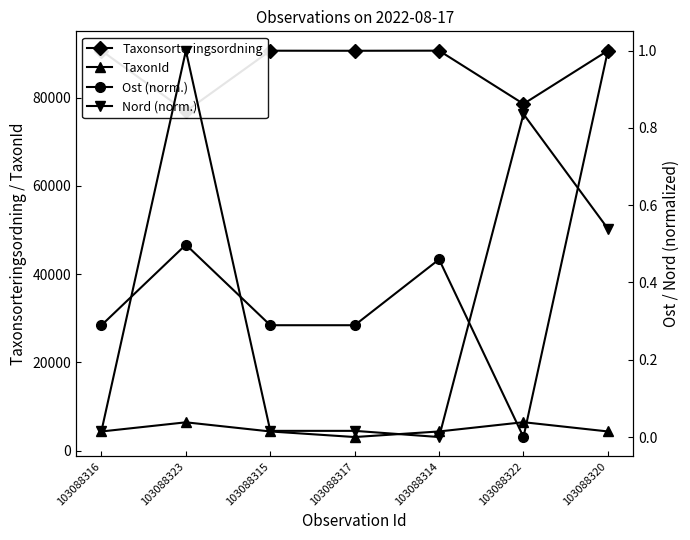

True or false: Nord (norm.) and Taxonsorteringsordning cross at least once.

False